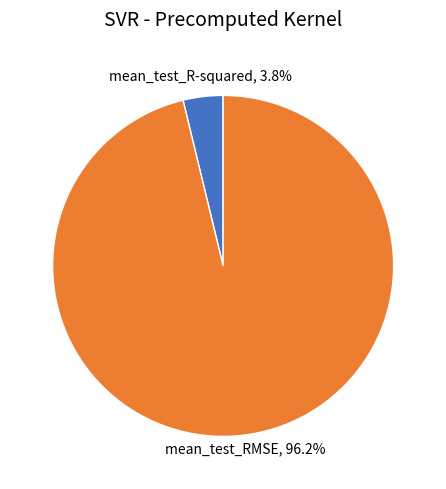

Count the number of slices in the pie.

2